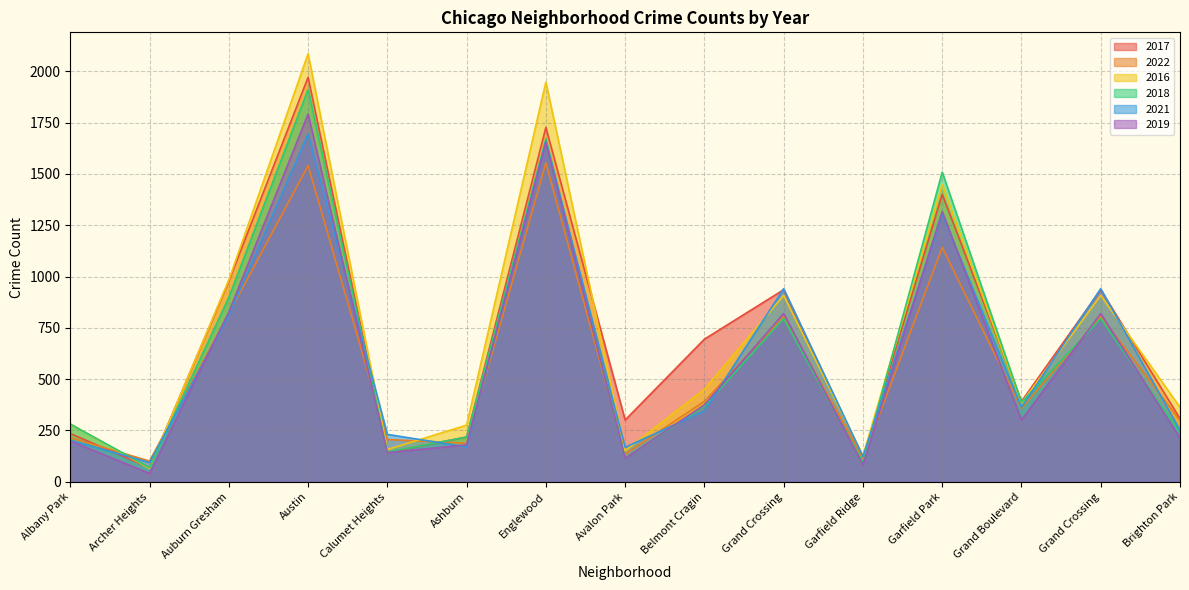

At which label does 2021 reach its peak?

Austin